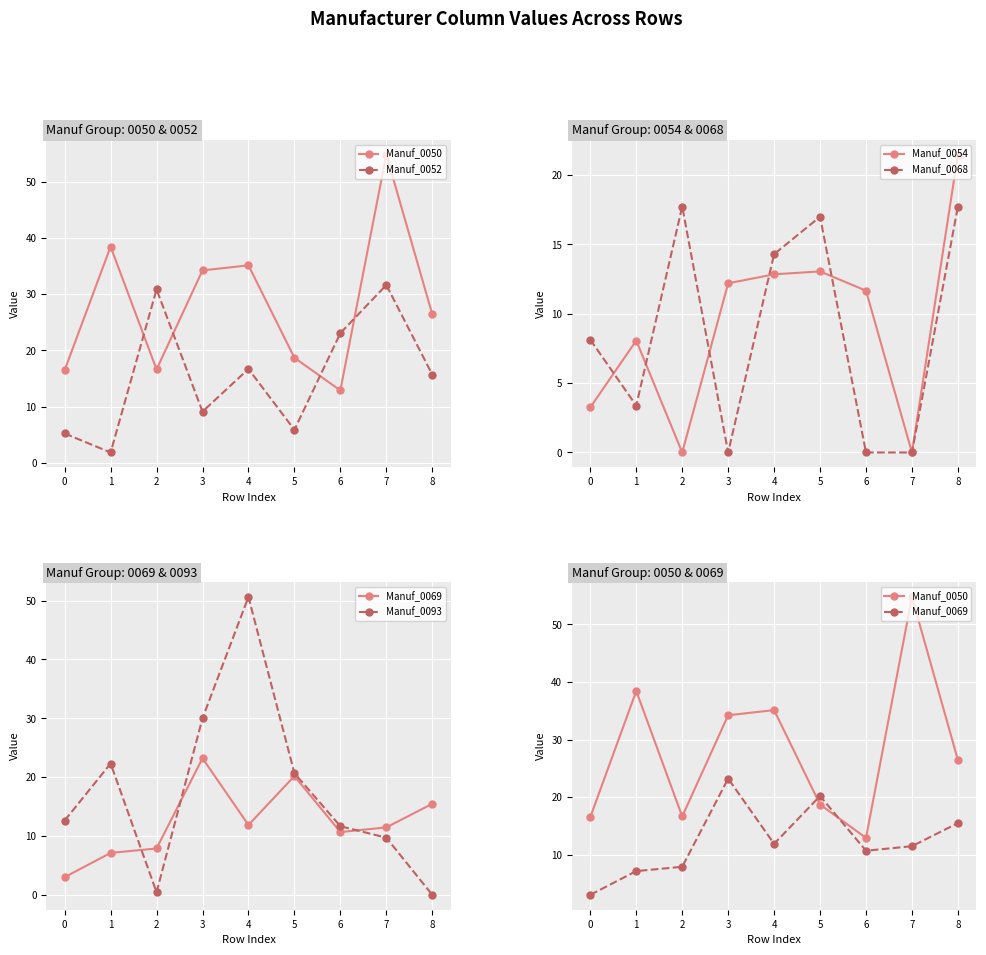

The value of Manuf_0054 at 6 is 3.1. True or false?

False